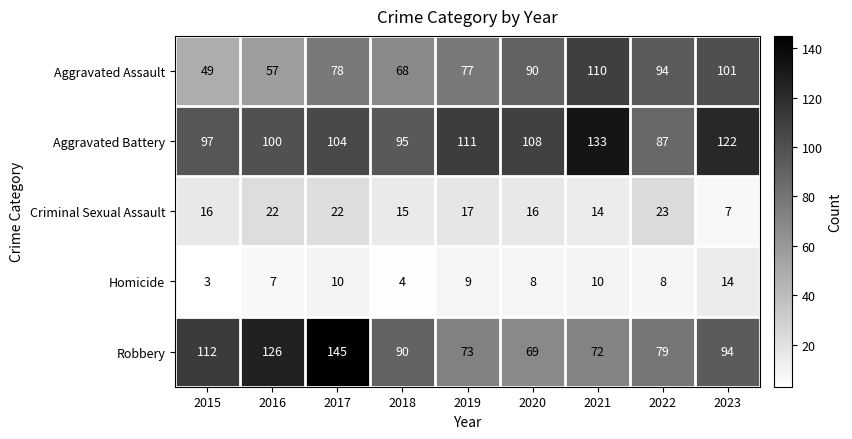

What is the average value of the Aggravated Battery series?

106